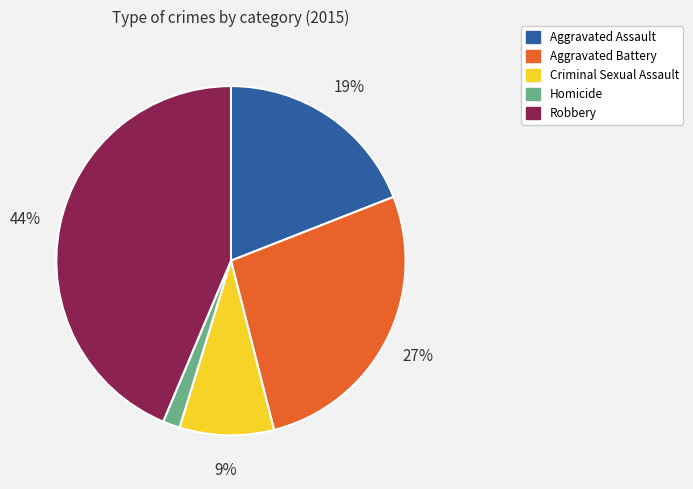

Is Homicide the majority of the pie?

No